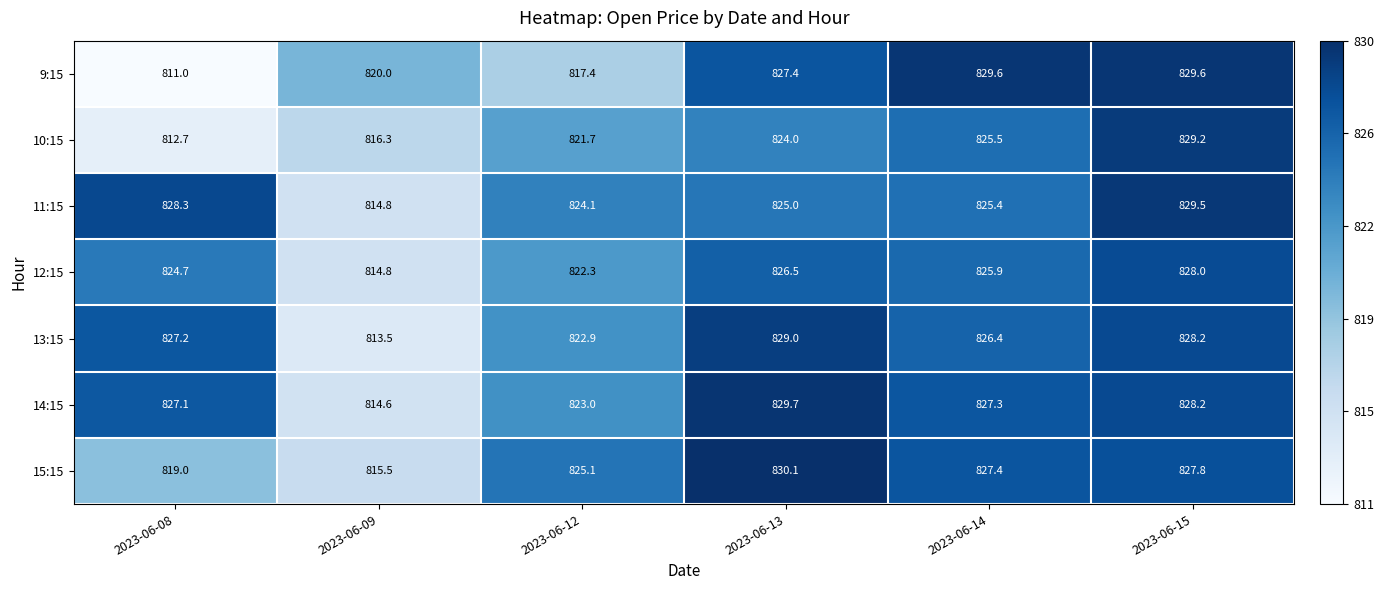

The 12:15 series shows 825.9 at 2023-06-14. True or false?

True